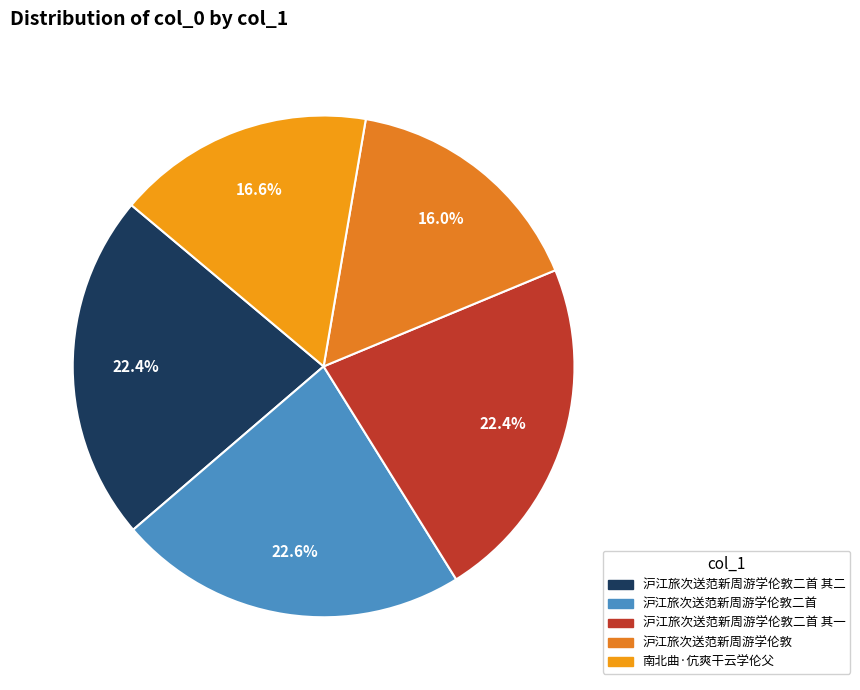

The 沪江旅次送范新周游学伦敦二首 其一 slice represents 22% of the pie. True or false?

True